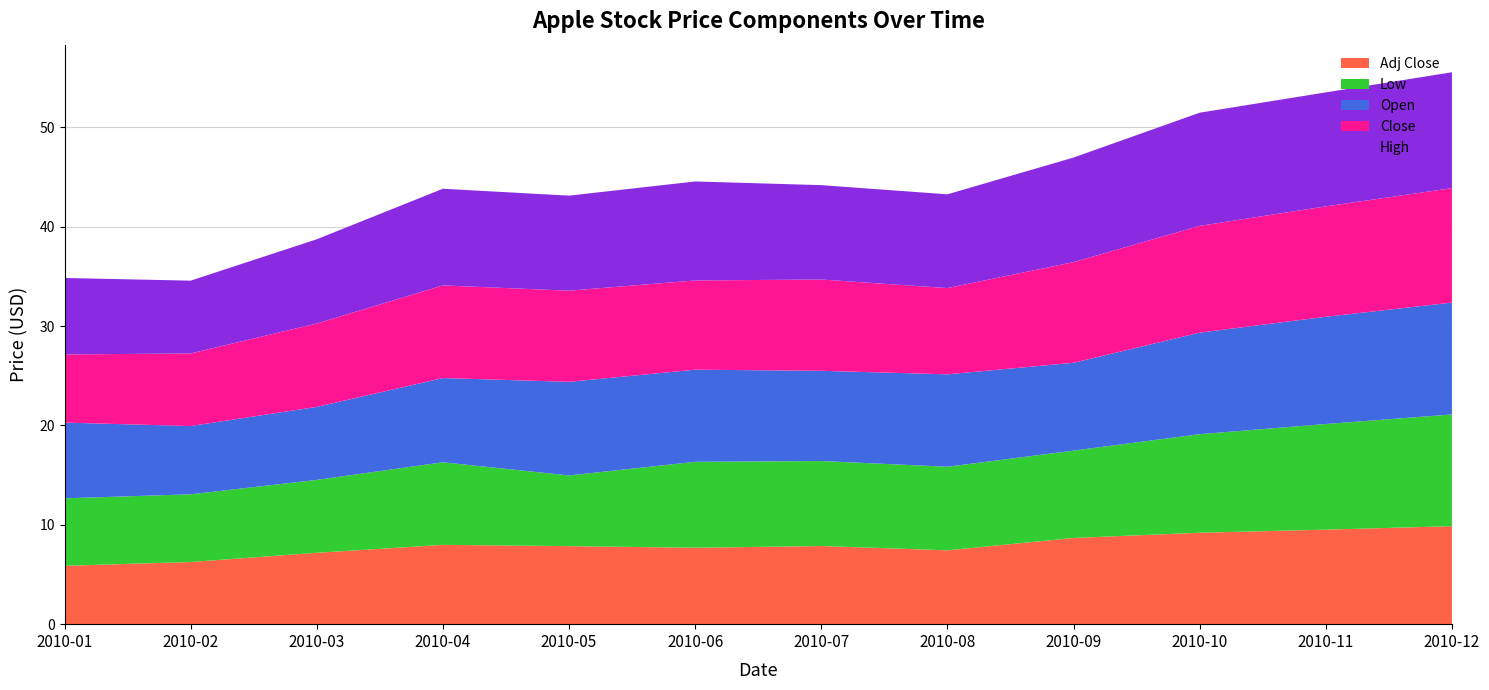

What is the total value across all series at 2010-12?

55.6